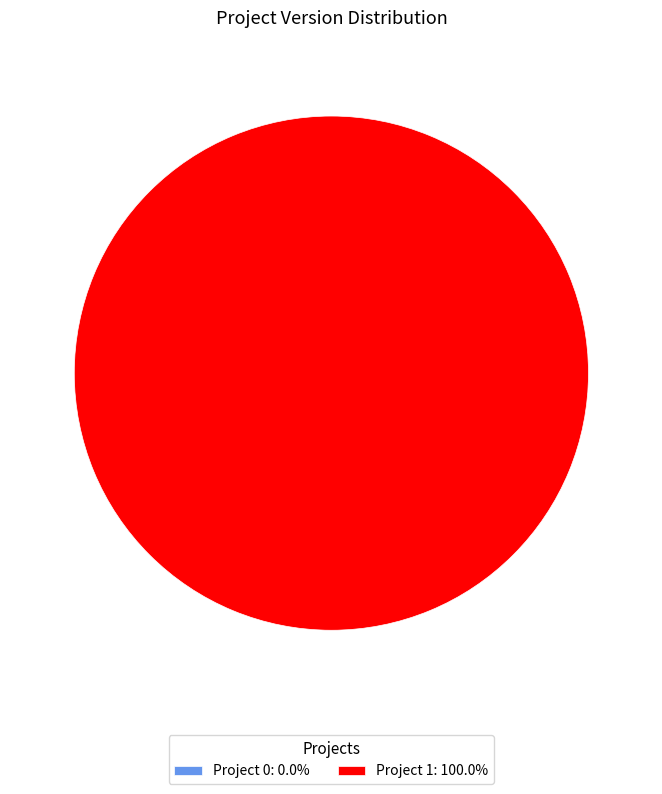

Which slice represents more than half of the pie?

1